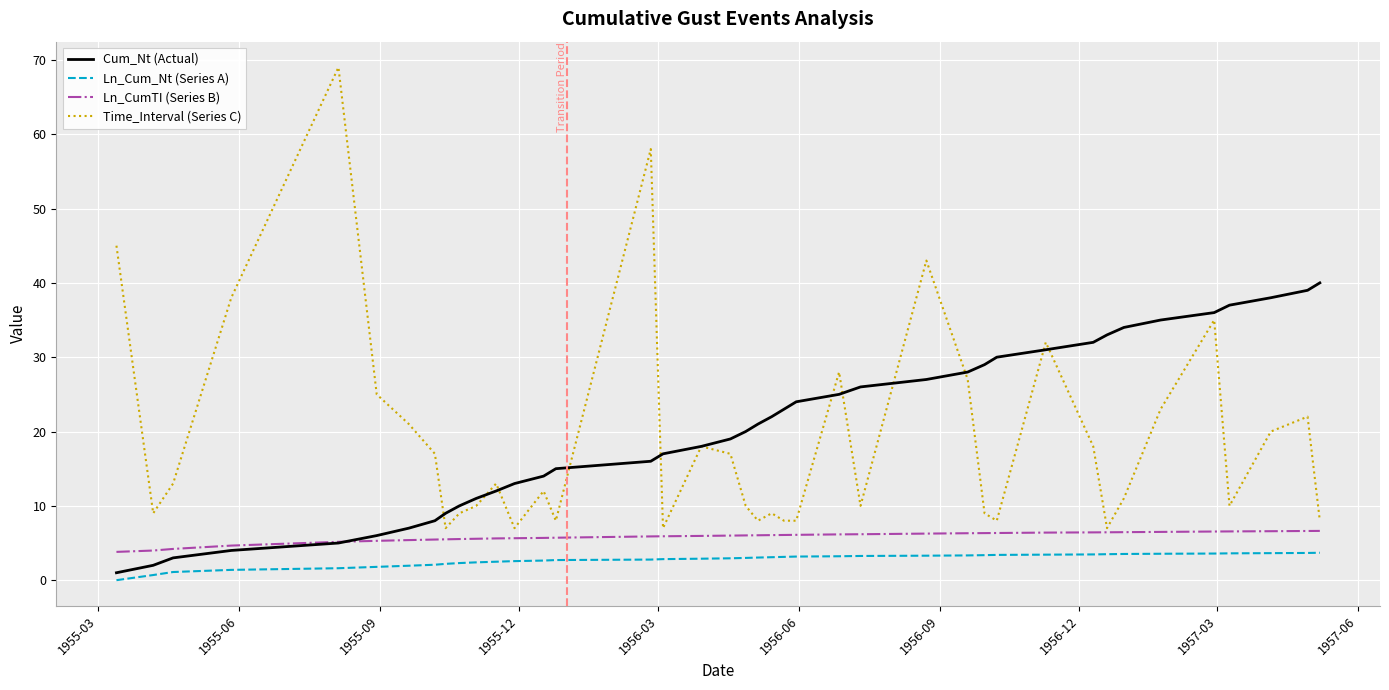

What are all the series names shown in the legend?

Cum_Nt (Actual), Ln_Cum_Nt (Series A), Ln_CumTI (Series B), Time_Interval (Series C)